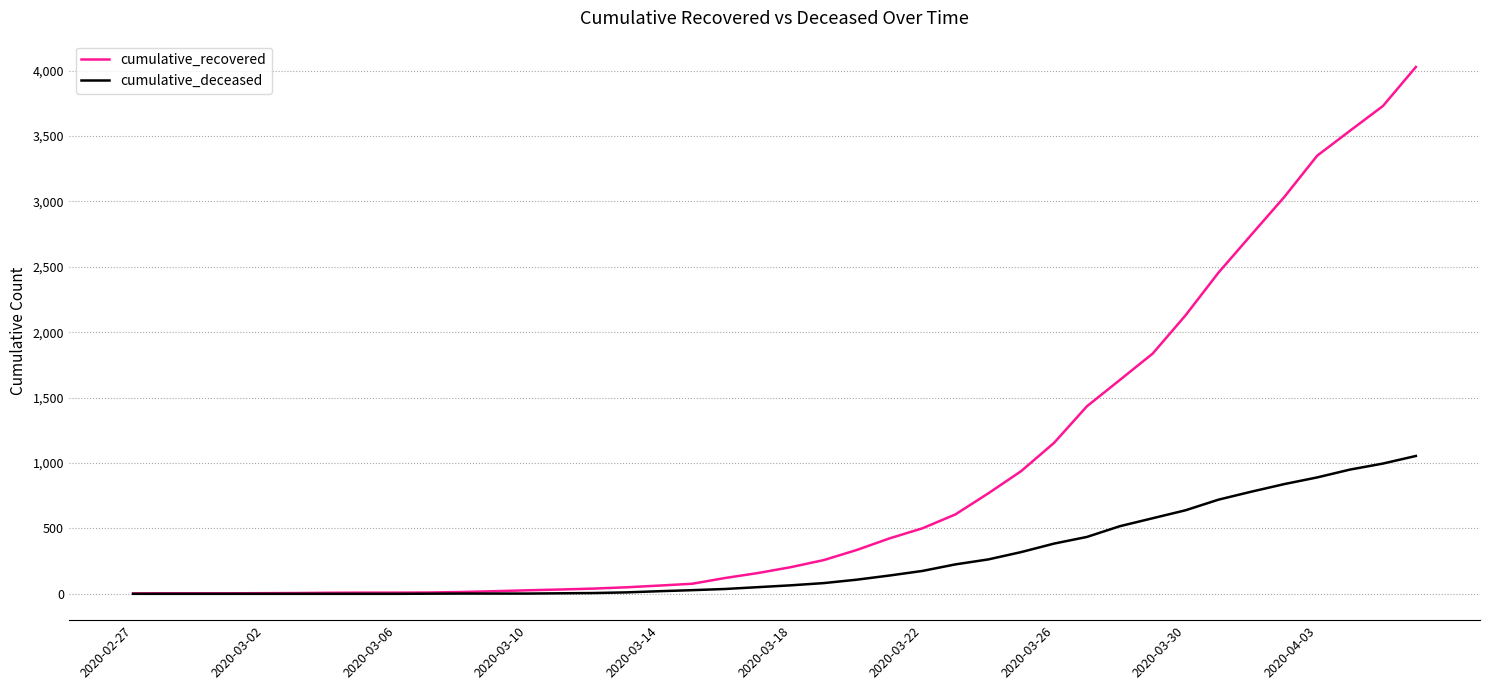

List the series in order of their peak value, highest first.

cumulative_recovered, cumulative_deceased